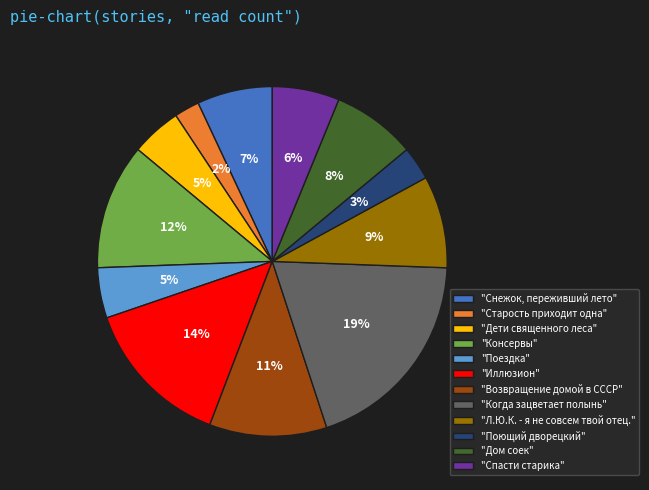

To the nearest percent, what is the average slice percentage?

8%